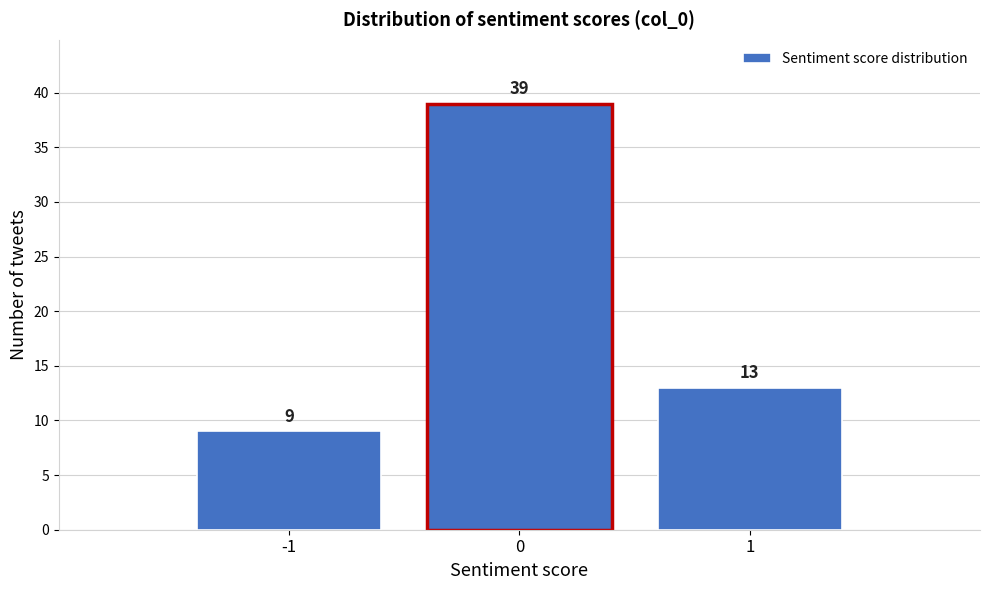

Over which range of the x-axis is the bar tallest?

-0.5 to 0.5